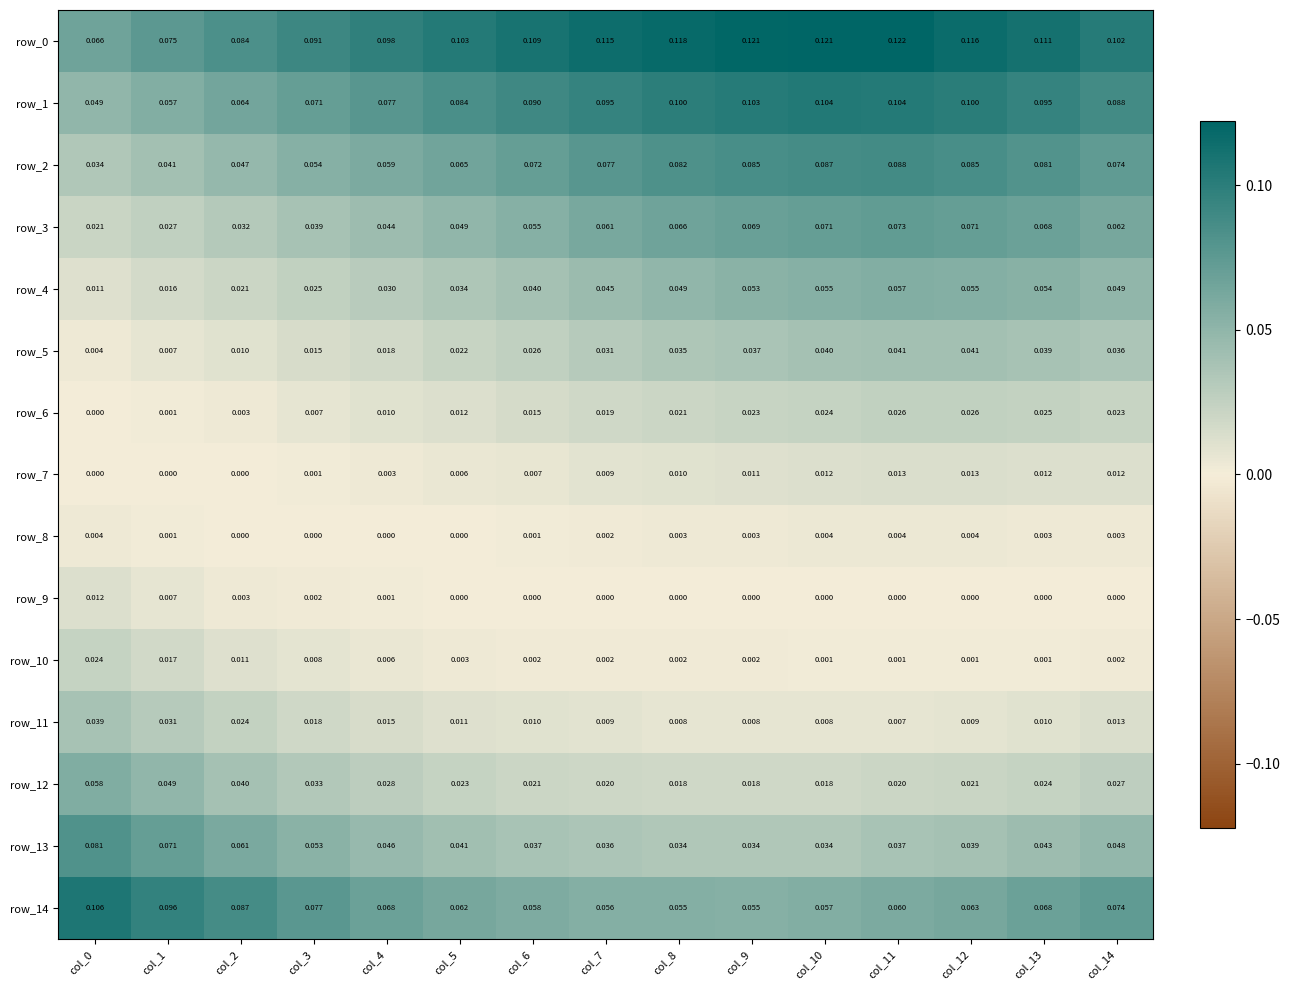

Is the value of row_13 at col_1 greater than the value of row_2 at col_6?

No